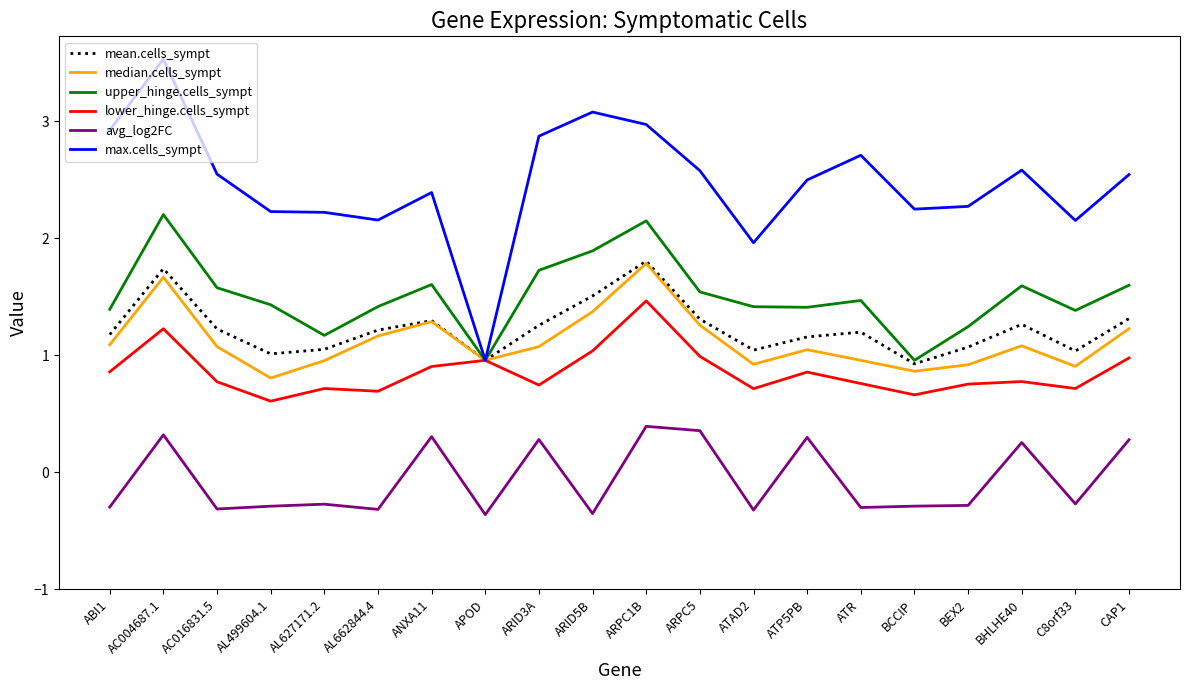

What is the maximum value shown in the chart?

3.5